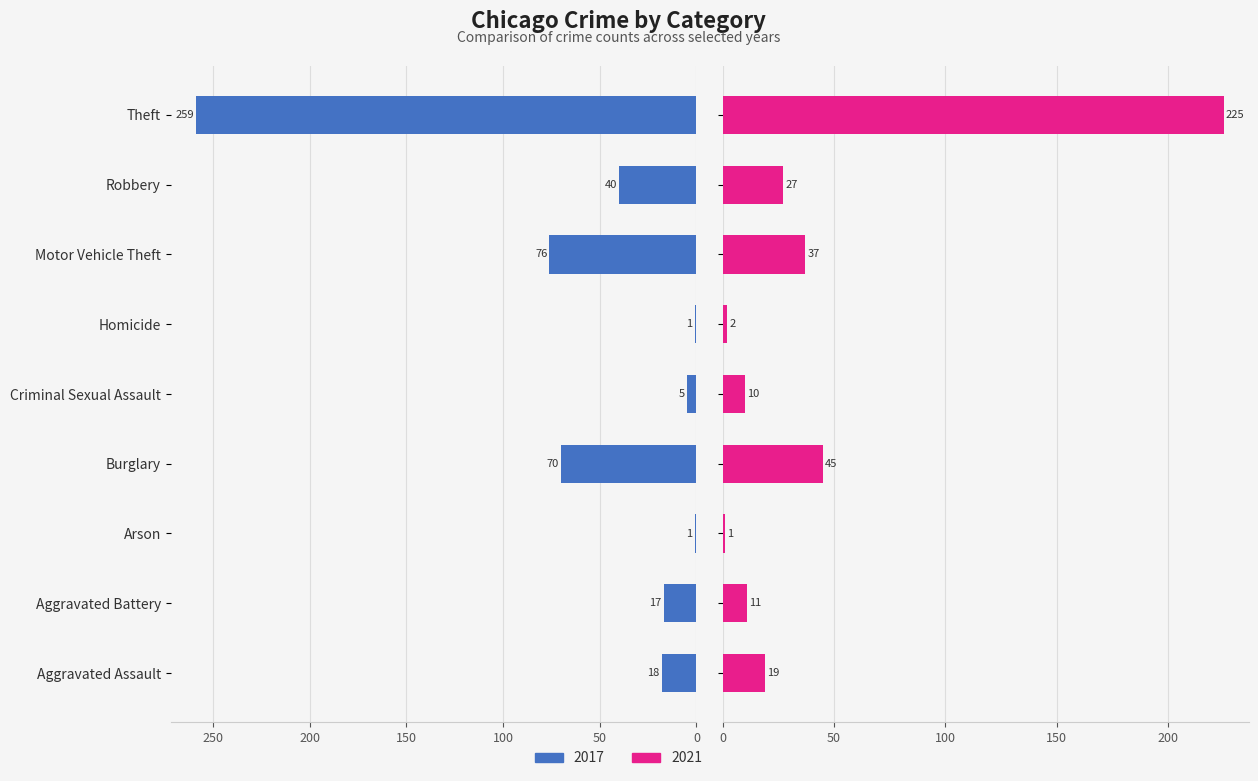

What is the total value across all series at Arson?

2